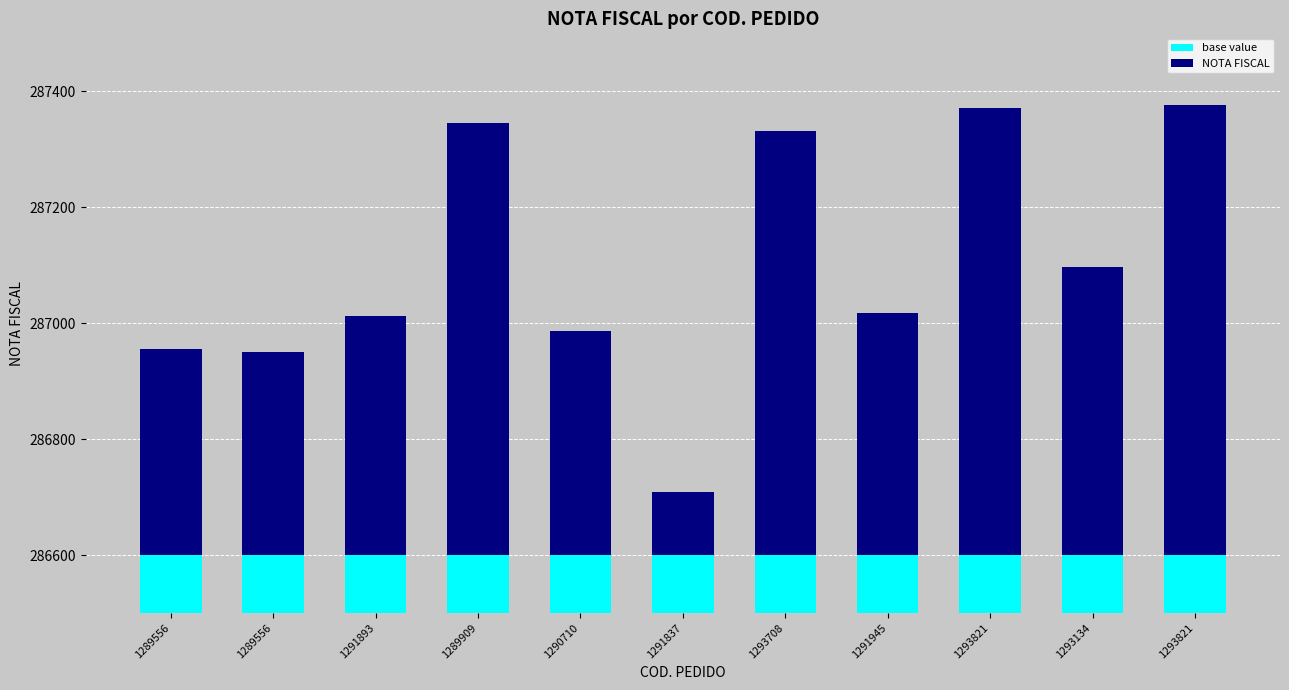

Which series has the largest total across all categories?

base value